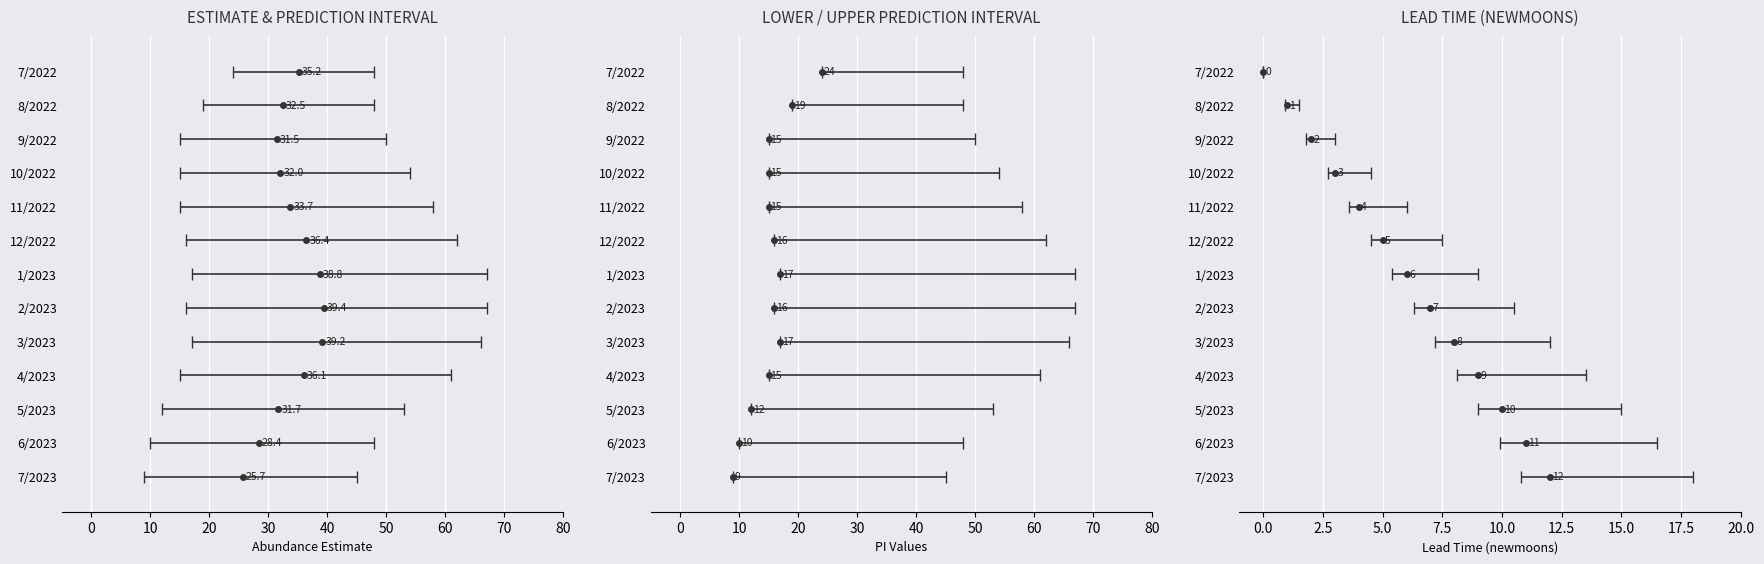

What is the sum of all lead_time_newmoons values?

78.0